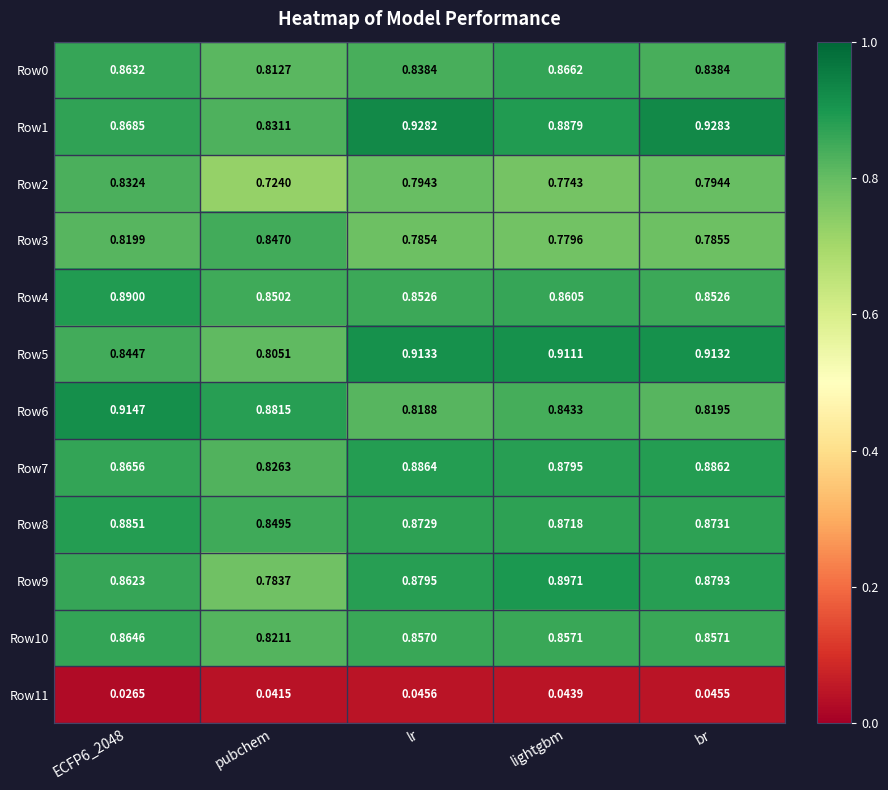

Is the value of Row9 at pubchem greater than the value of Row0 at lightgbm?

No